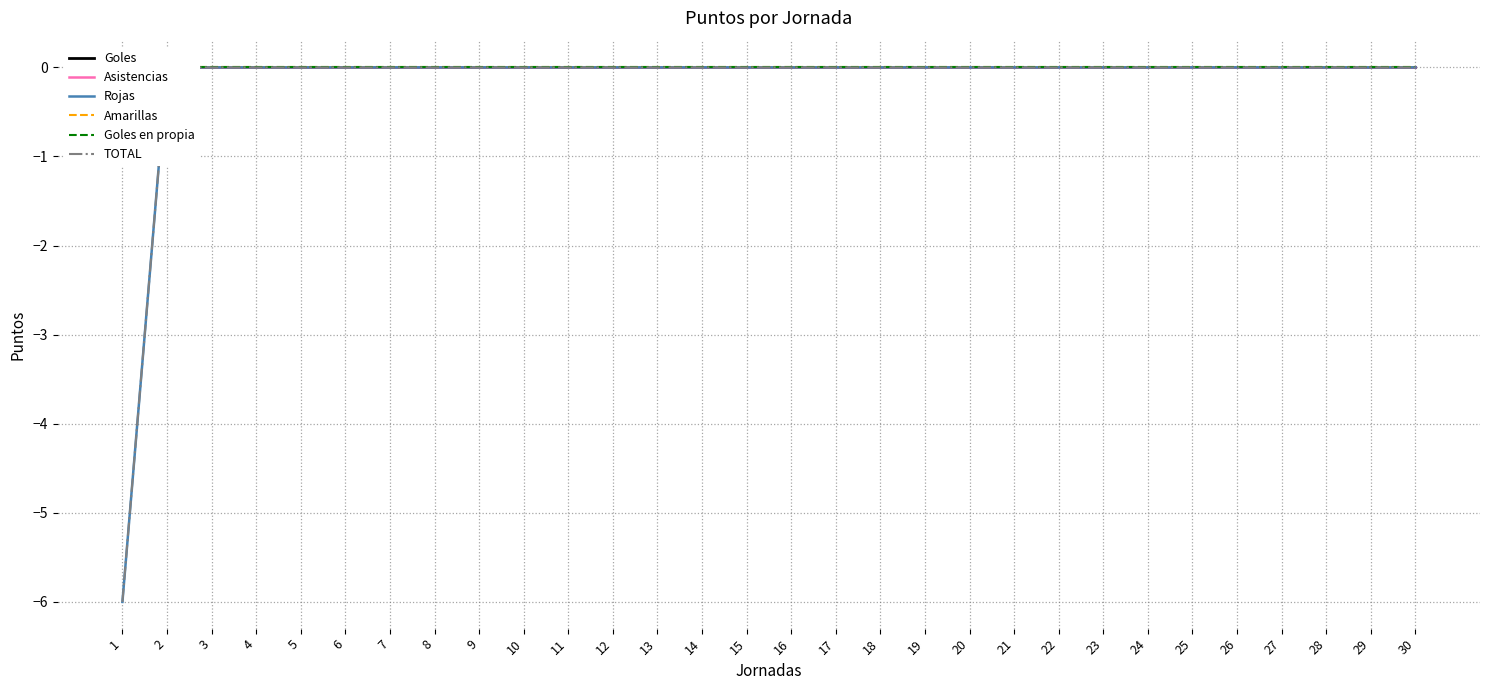

Reading left to right, what are all the values shown in this chart?

Goles: 0	0	0	0	0	0	0	0	0	0	0	0	0	0	0	0	0	0	0	0	0	0	0	0	0	0	0	0	0	0
Asistencias: 0	0	0	0	0	0	0	0	0	0	0	0	0	0	0	0	0	0	0	0	0	0	0	0	0	0	0	0	0	0
Rojas: -6	0	0	0	0	0	0	0	0	0	0	0	0	0	0	0	0	0	0	0	0	0	0	0	0	0	0	0	0	0
Amarillas: 0	0	0	0	0	0	0	0	0	0	0	0	0	0	0	0	0	0	0	0	0	0	0	0	0	0	0	0	0	0
Goles en propia: 0	0	0	0	0	0	0	0	0	0	0	0	0	0	0	0	0	0	0	0	0	0	0	0	0	0	0	0	0	0
TOTAL: -6	0	0	0	0	0	0	0	0	0	0	0	0	0	0	0	0	0	0	0	0	0	0	0	0	0	0	0	0	0